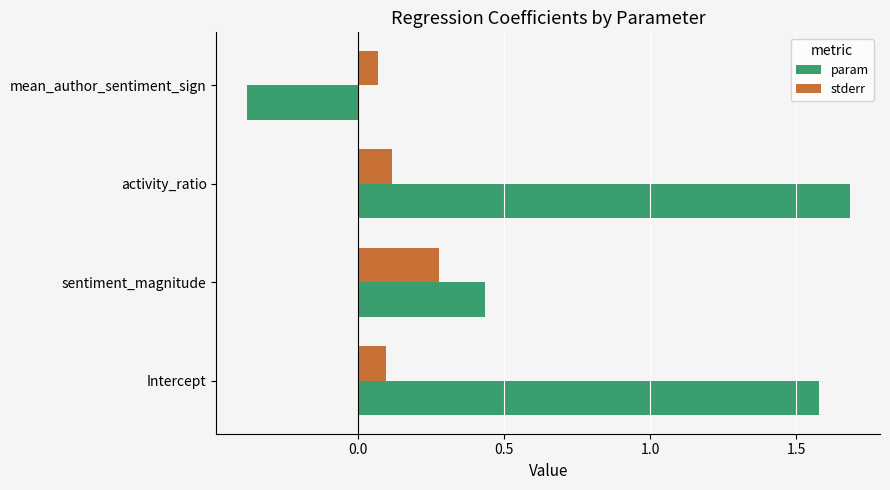

What is the minimum value shown in the chart?

-0.4